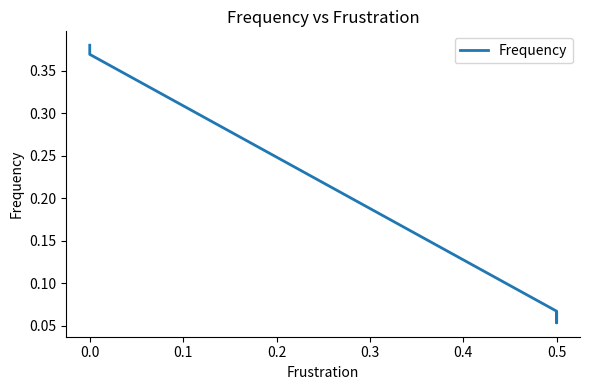

The value at 0.0 is 0.1. True or false?

False